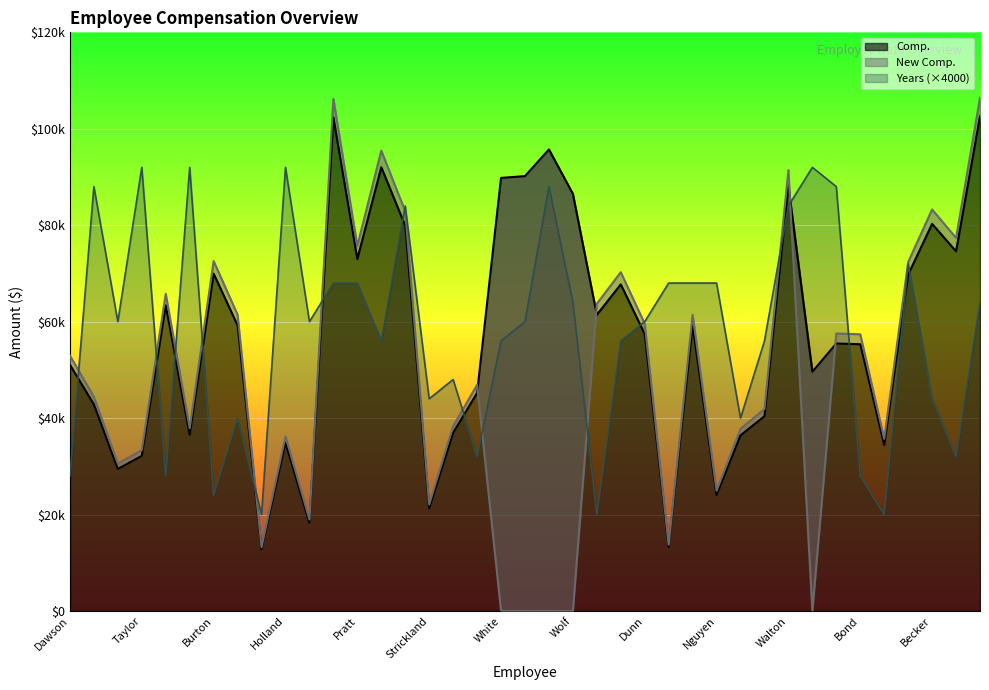

How many interior local peaks does the New Comp. series have?

11